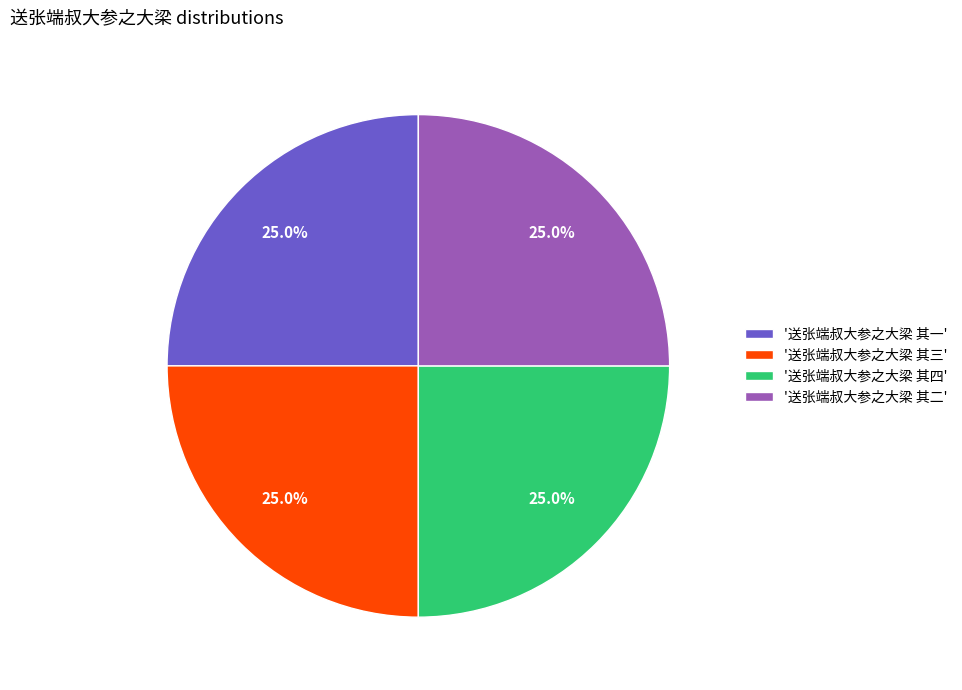

Is there any slice that represents more than half of the pie?

No